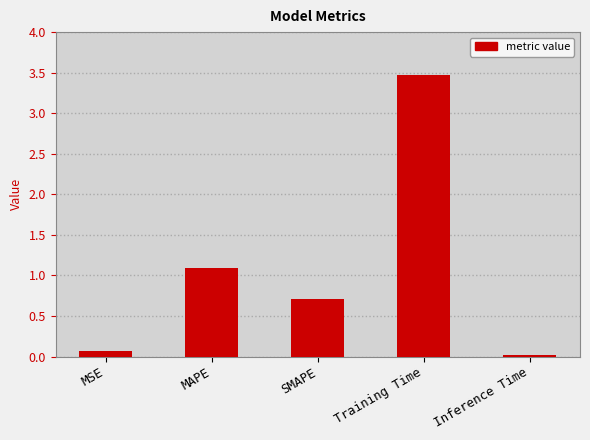

Count the number of categories in the chart.

5